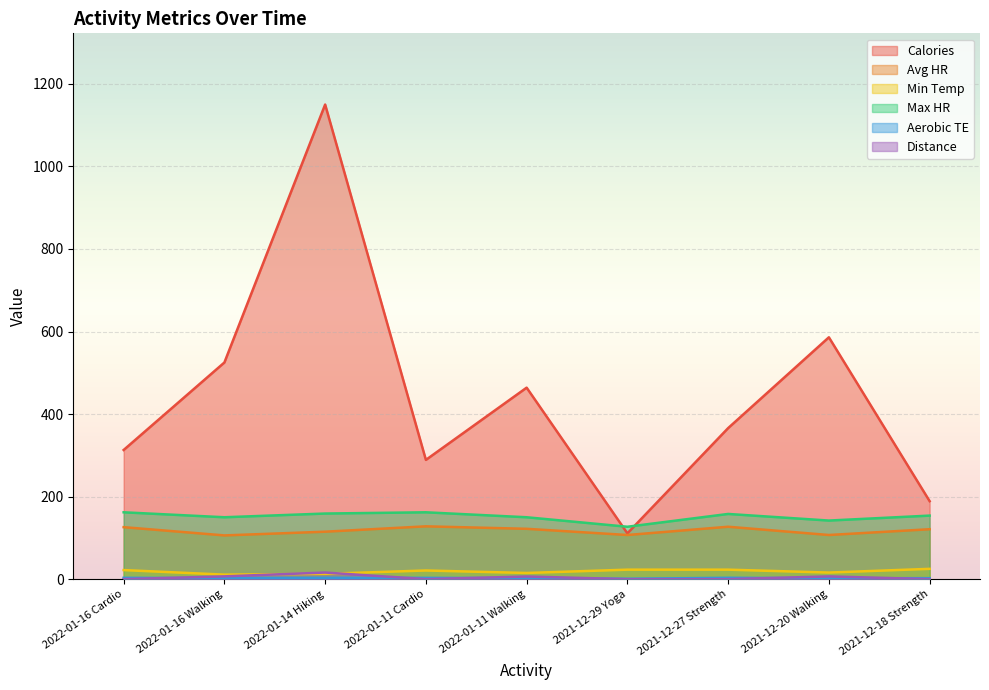

How many lines are shown in the chart?

6